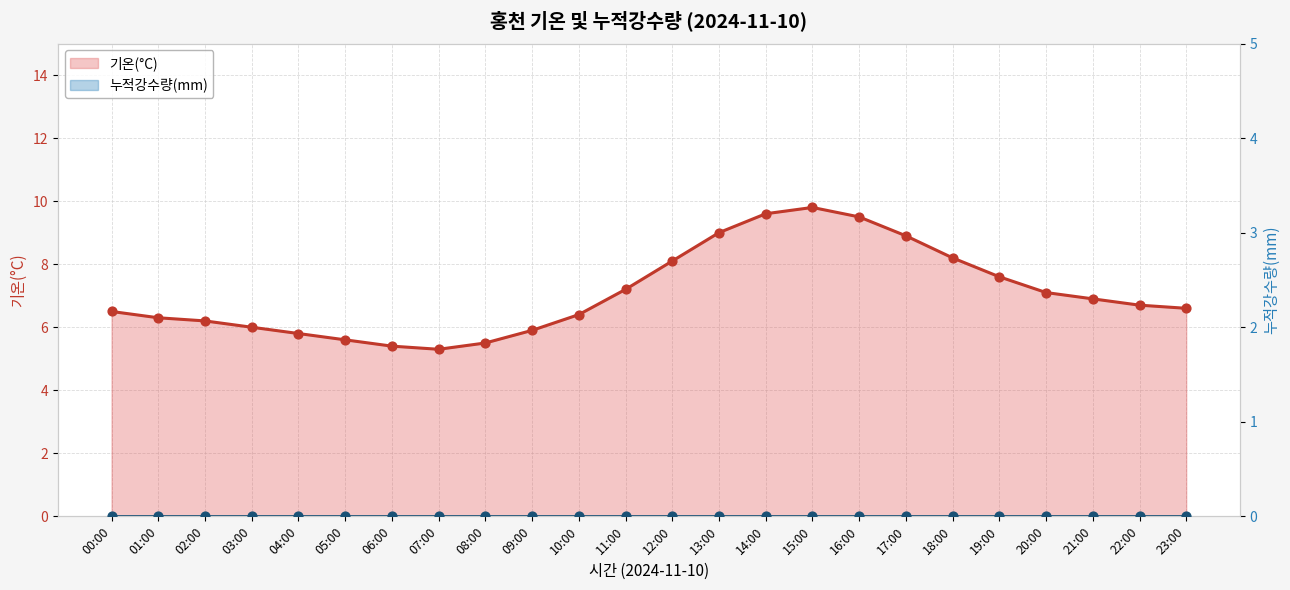

What is the change in value from 13:00 to 18:00?

-0.8